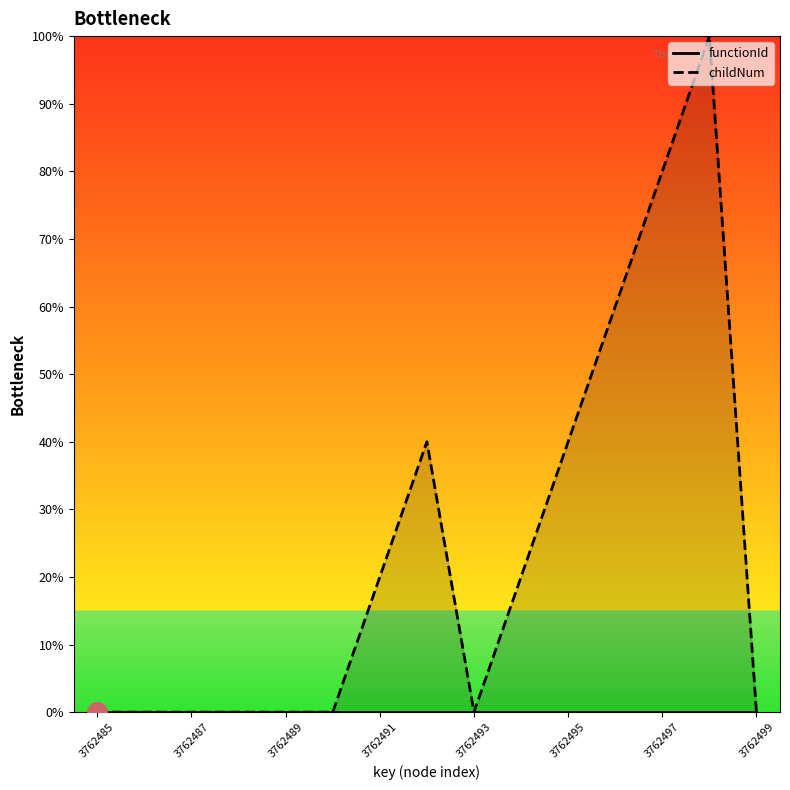

What are all the series names shown in the legend?

functionId, childNum